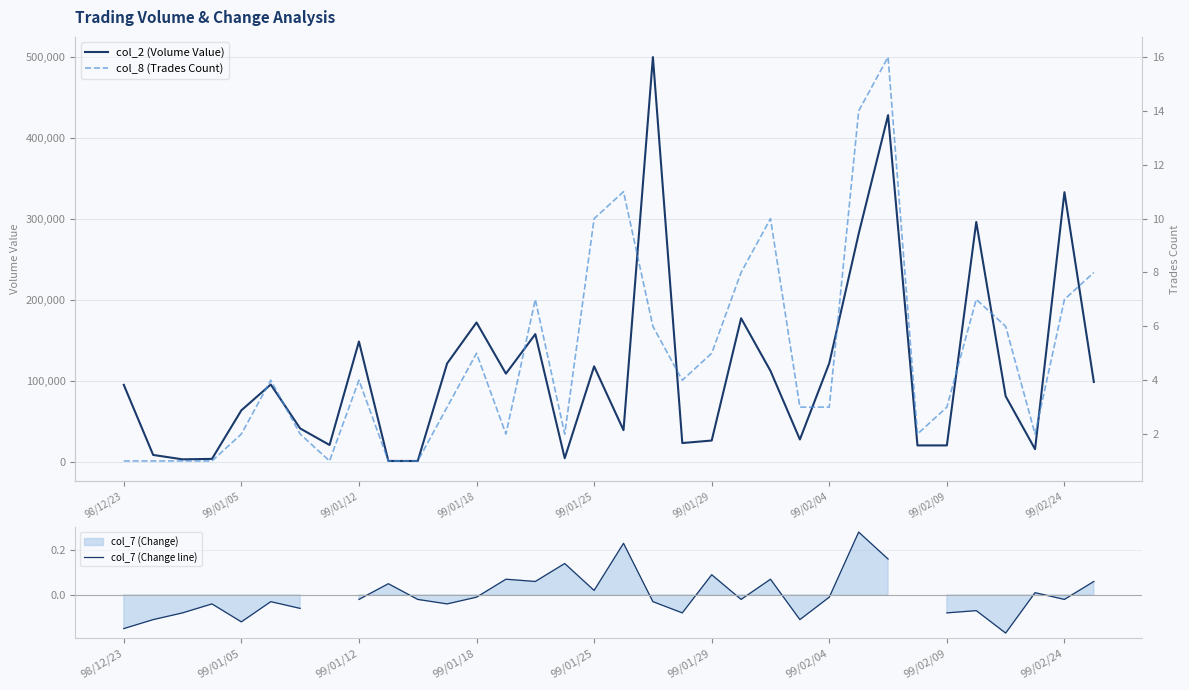

What is the value of the col_8 (Trades Count) point at the 31st from the left?

6.0